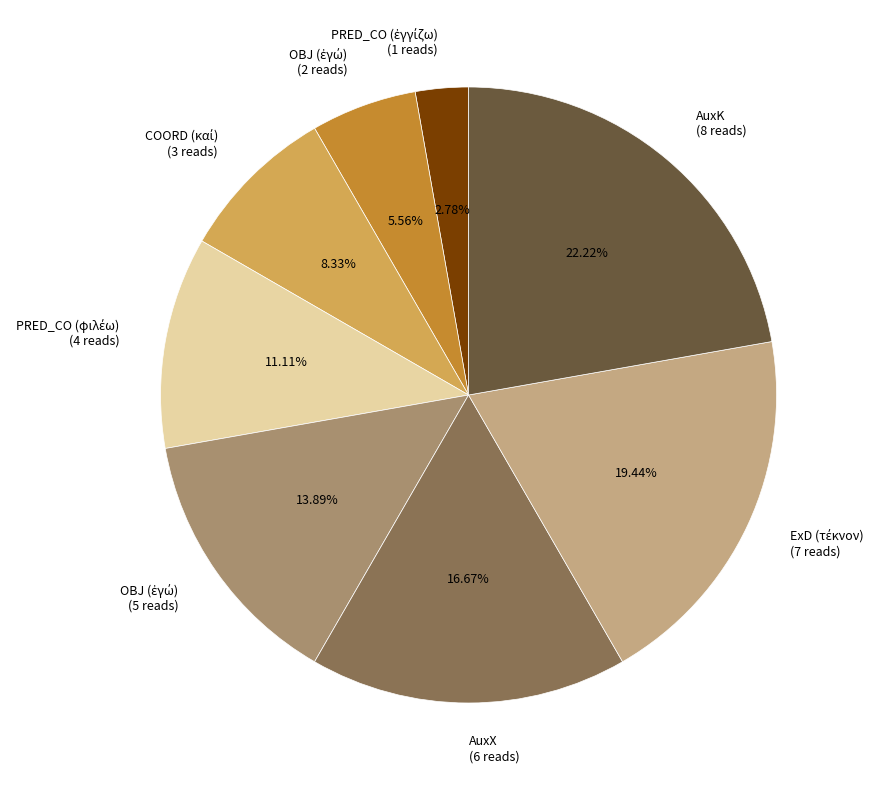

How many segments does this pie chart have?

8